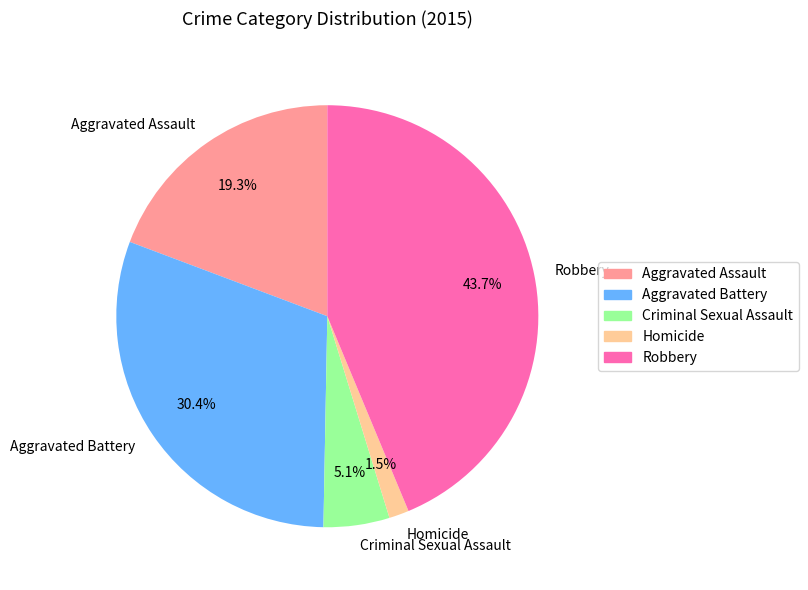

What percentage is NOT represented by Aggravated Battery?

69.6%